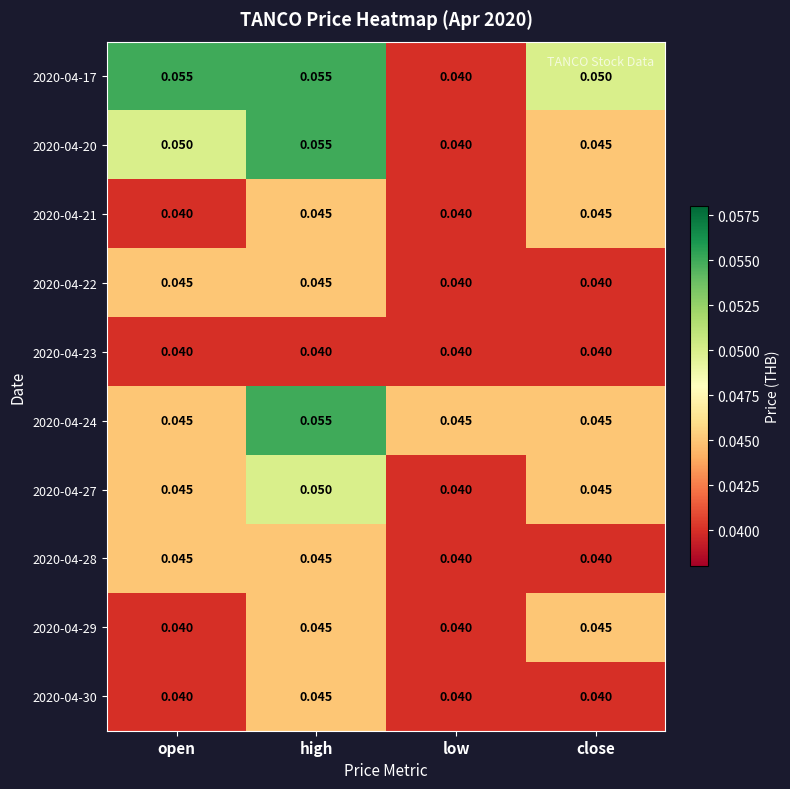

At which label does 2020-04-27 reach its peak?

high